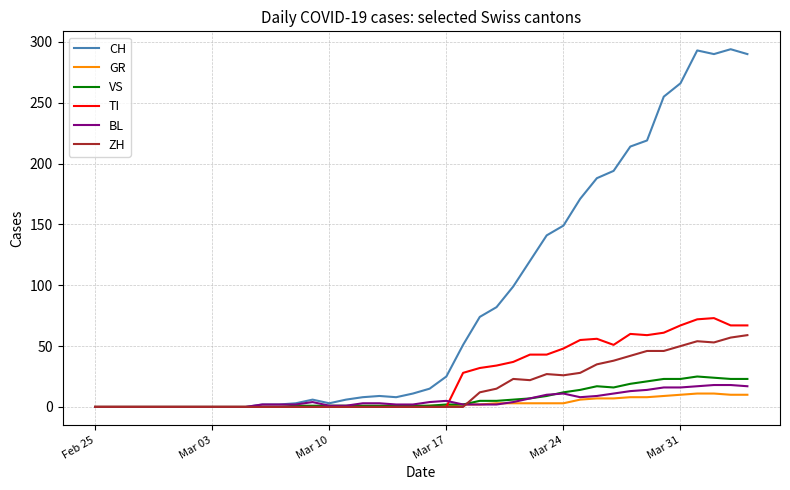

Does the chart have visible grid lines?

Yes